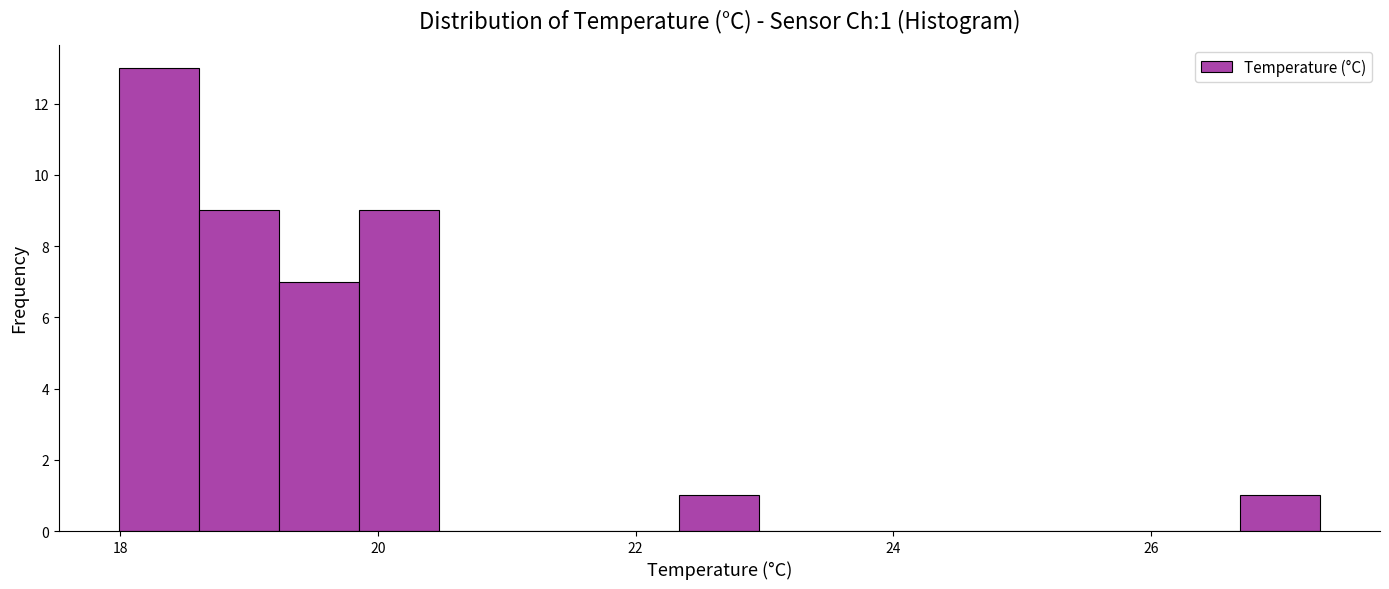

Read against the x-axis, roughly where is the centre of the tallest bar?

18.4